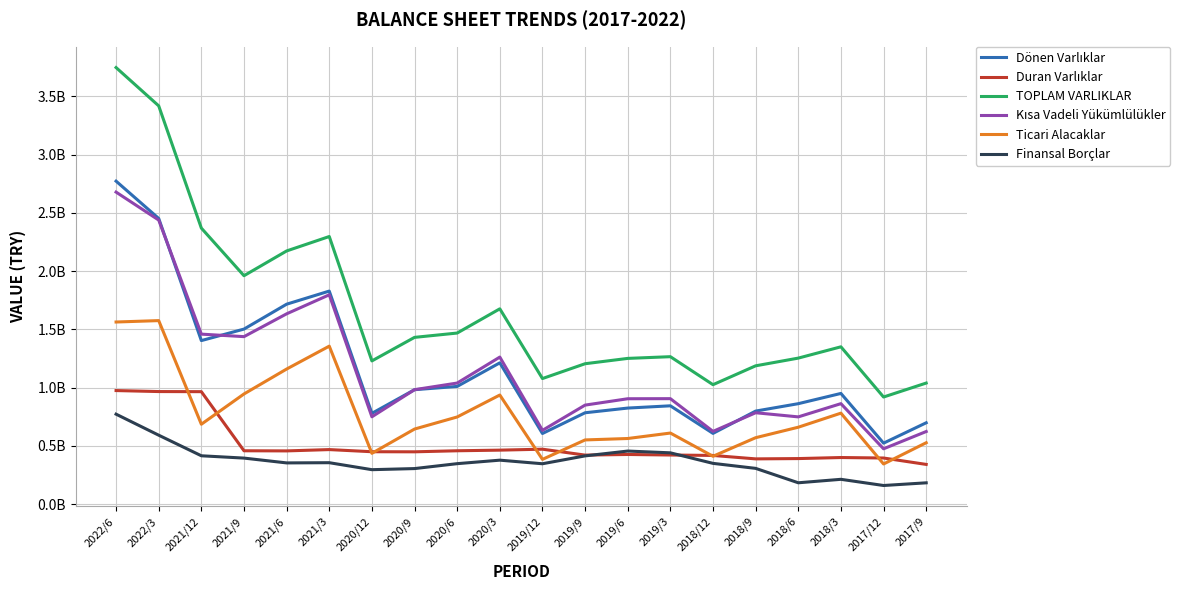

Which series has the largest total across all categories?

TOPLAM VARLIKLAR